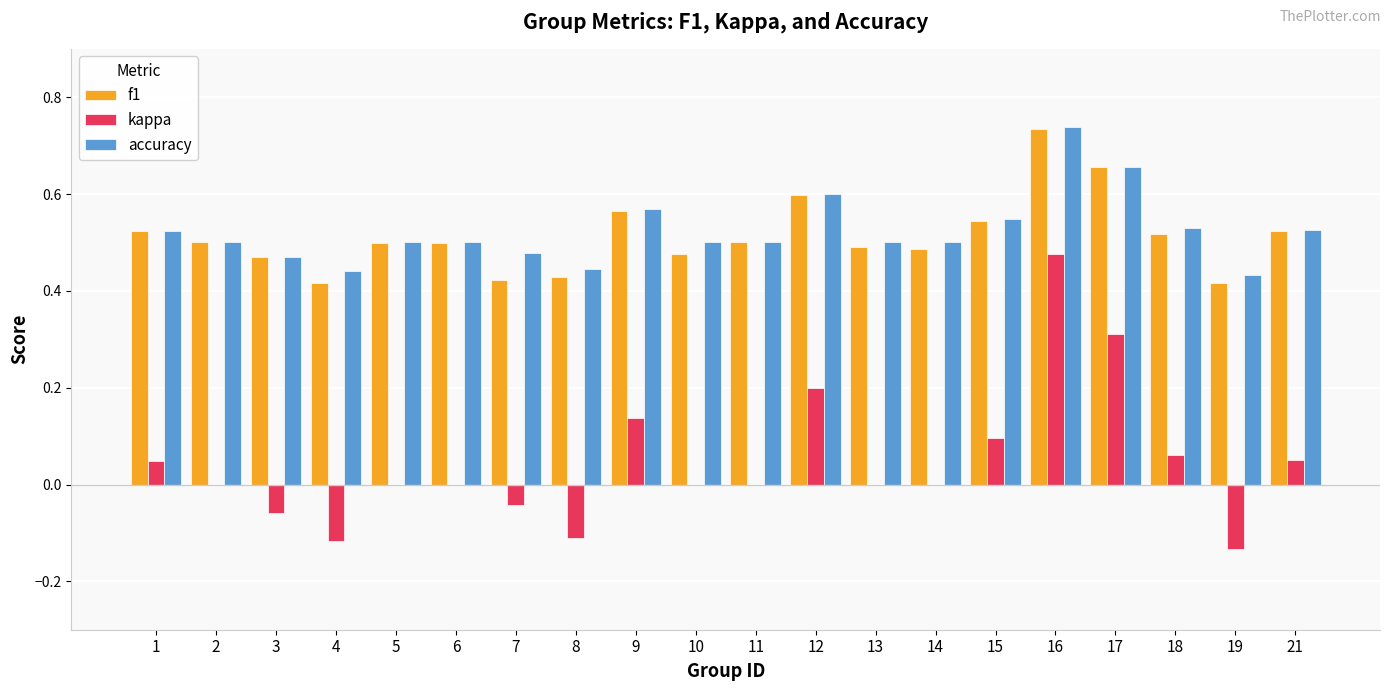

Is the value of kappa at 1 greater than the value of accuracy at 18?

No